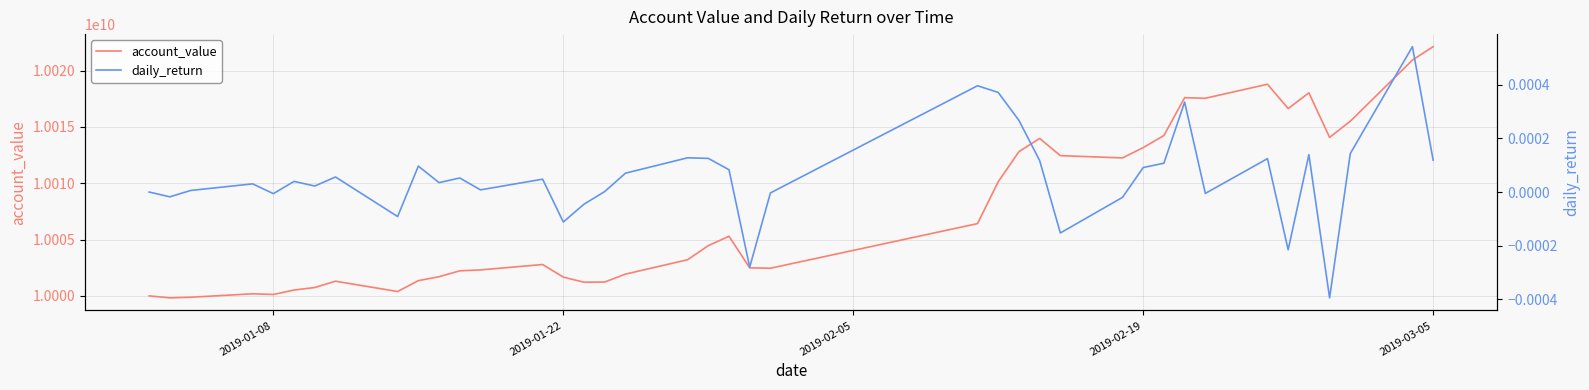

How many interior local peaks does the account_value series have?

8